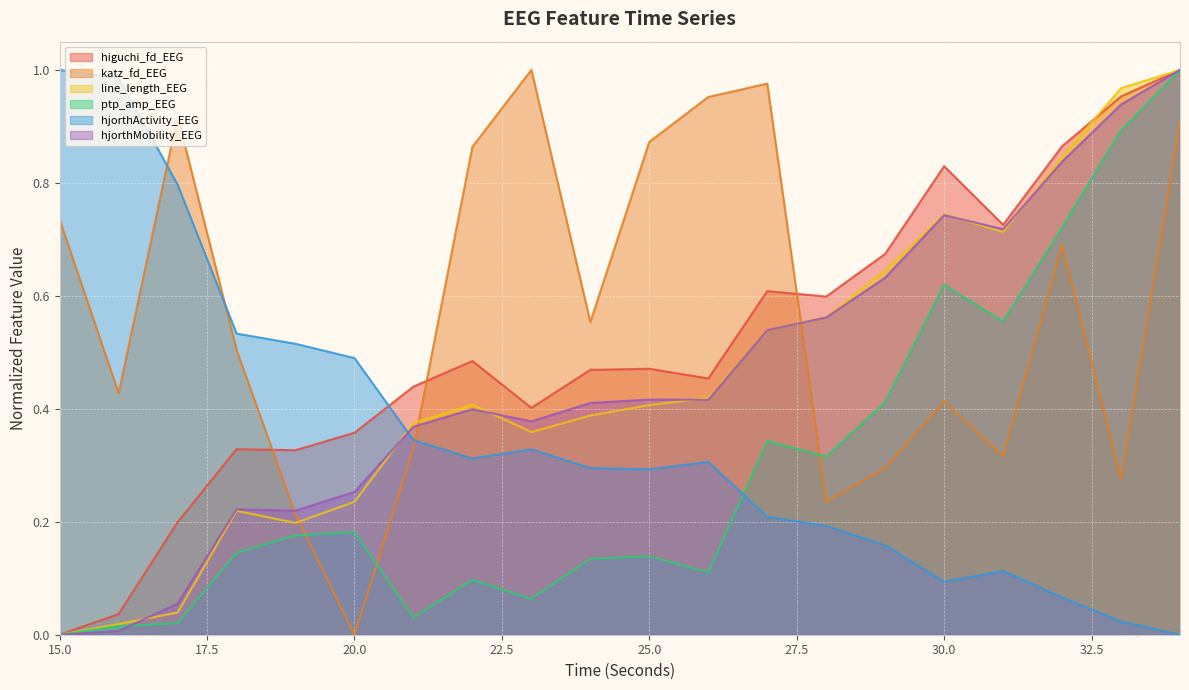

The value of hjorthActivity_EEG at 23 is 0.3. True or false?

True